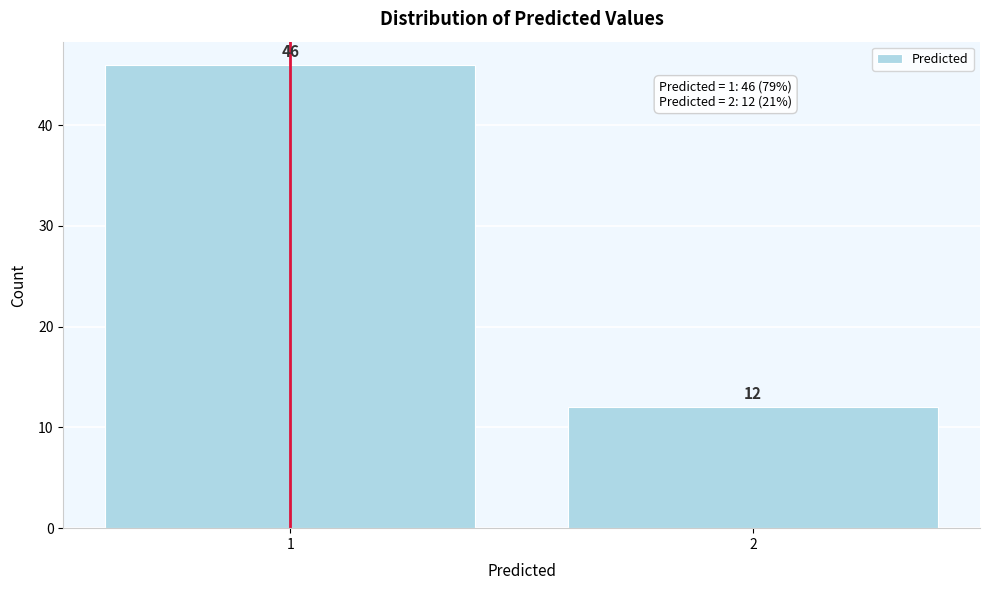

Reading left to right, what are all the values shown in this chart?

46	12